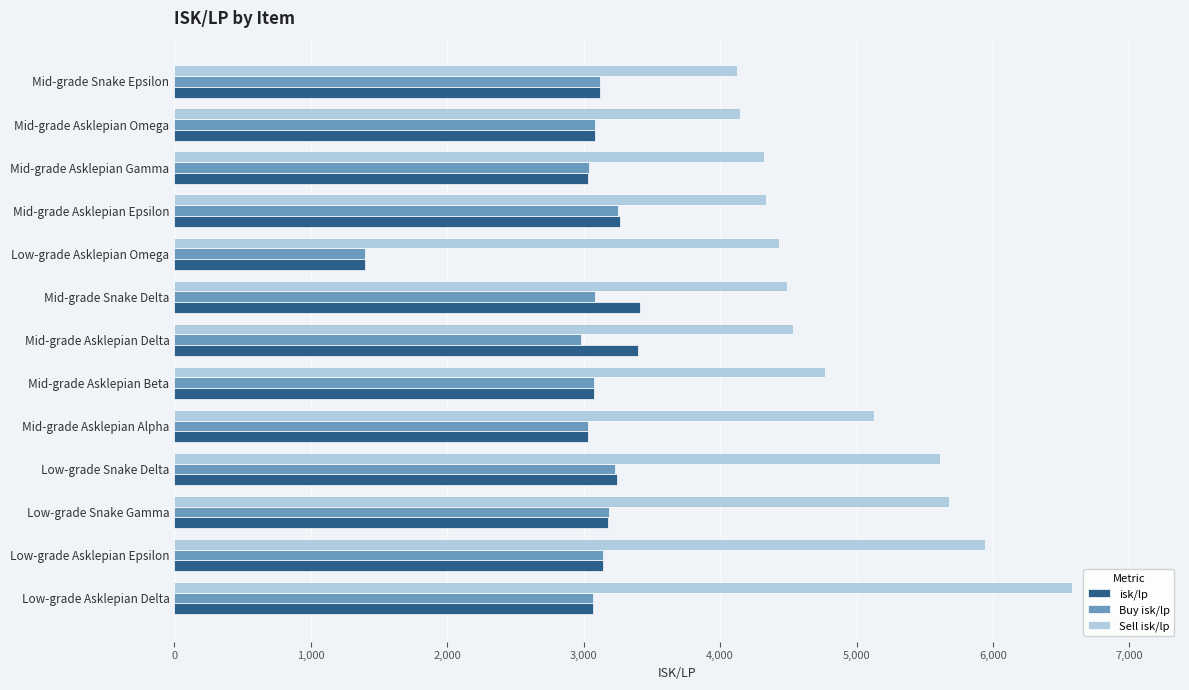

What is the approximate value of Buy isk/lp at Mid-grade Asklepian Gamma?

3036.1